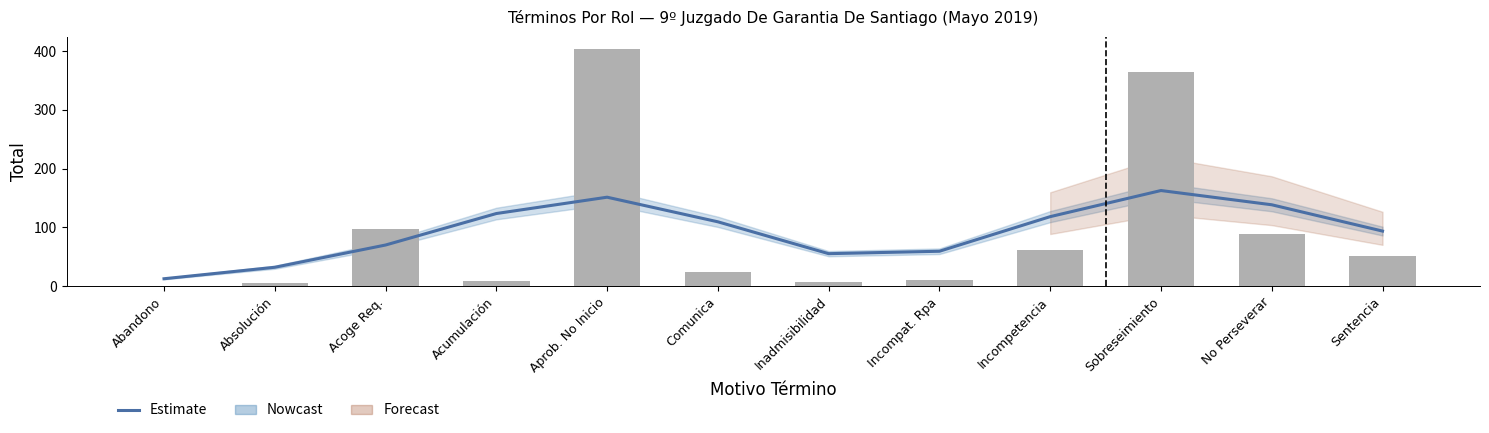

List the labels in order of value, smallest first.

Abandono, Absolución, Inadmisibilidad, Incompat. Rpa, Acoge Req., Sentencia, Comunica, Incompetencia, Acumulación, No Perseverar, Aprob. No Inicio, Sobreseimiento